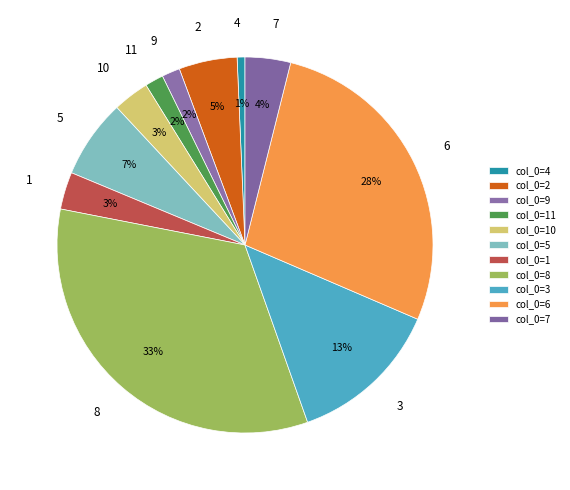

What is the largest slice in the pie chart?

8